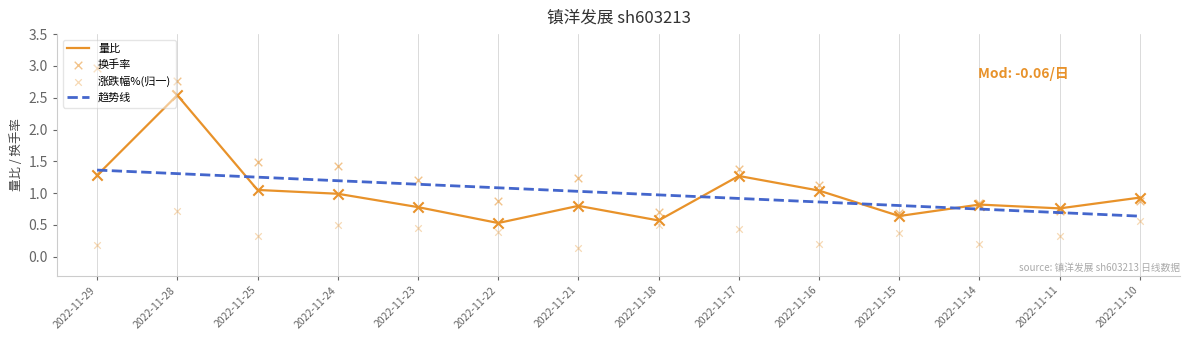

Is the value of 涨跌幅%(归一) at 2022-11-25 greater than the value of 量比 at 2022-11-18?

No